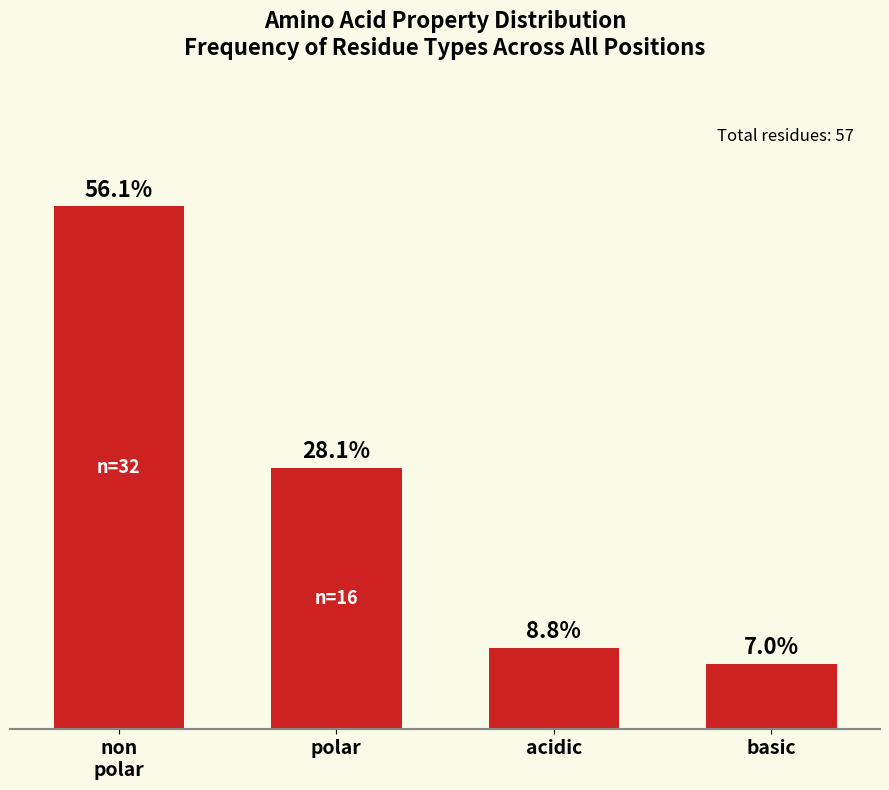

What is the label of the 2nd bar from the right?

acidic